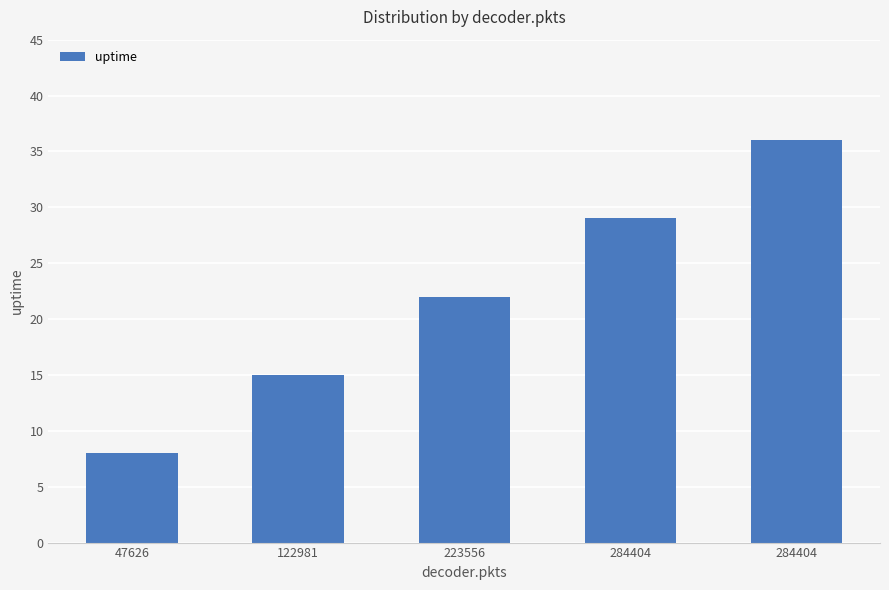

How many bars are there in total?

5